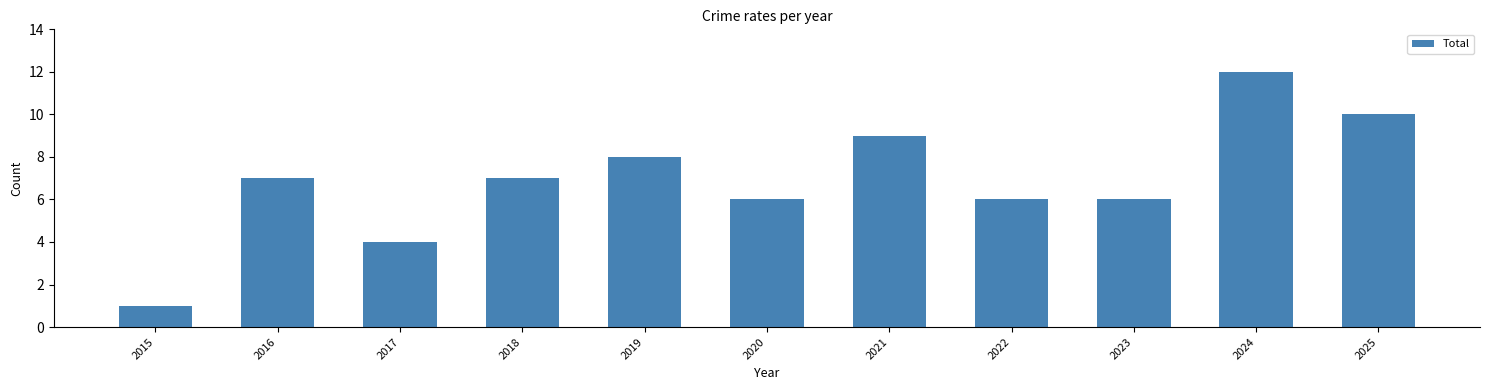

What is the difference between the maximum and minimum values?

11